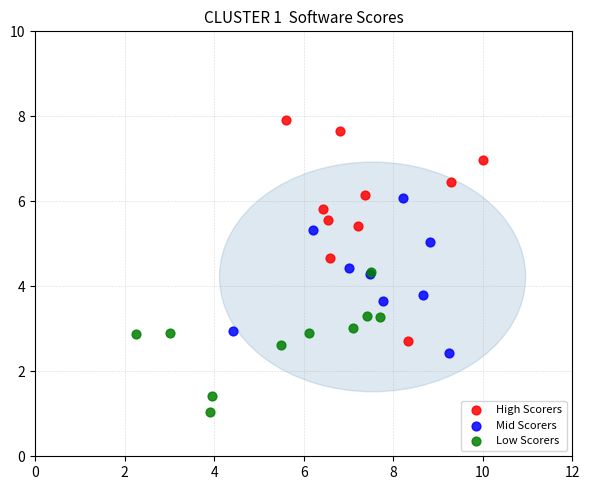

Which series has the widest spread of Y values?

High Scorers